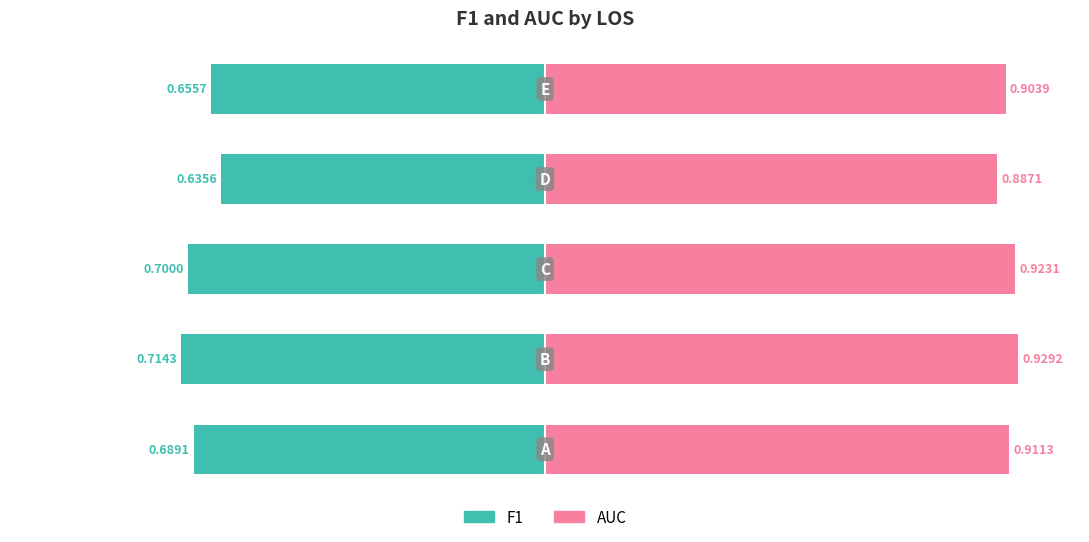

Read the AUC value at 4.

0.9